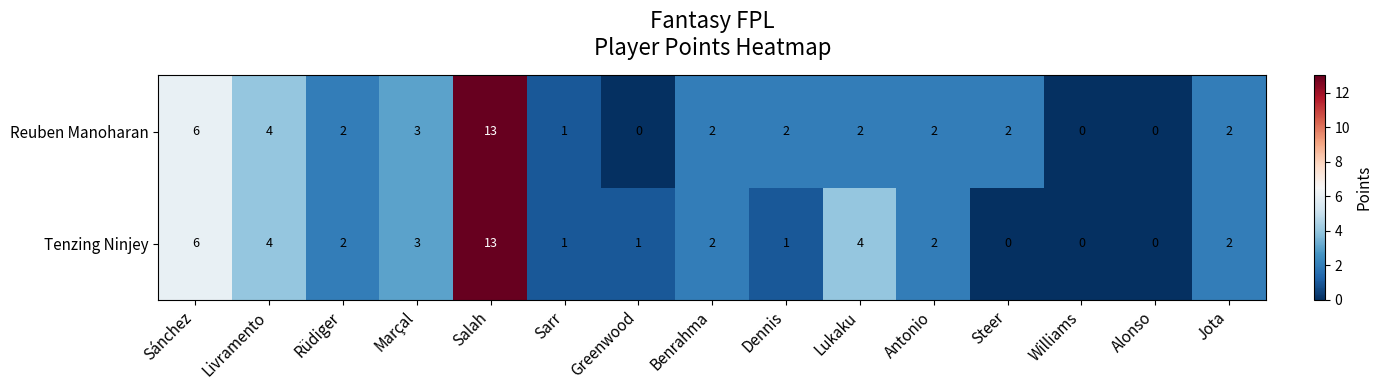

The value of Tenzing Ninjey at Greenwood is 2. True or false?

False